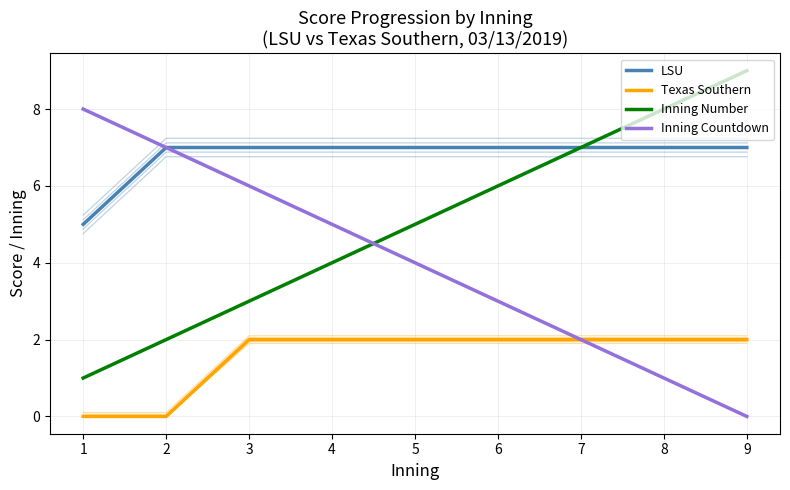

Which has a higher value, 9 or 6?

9